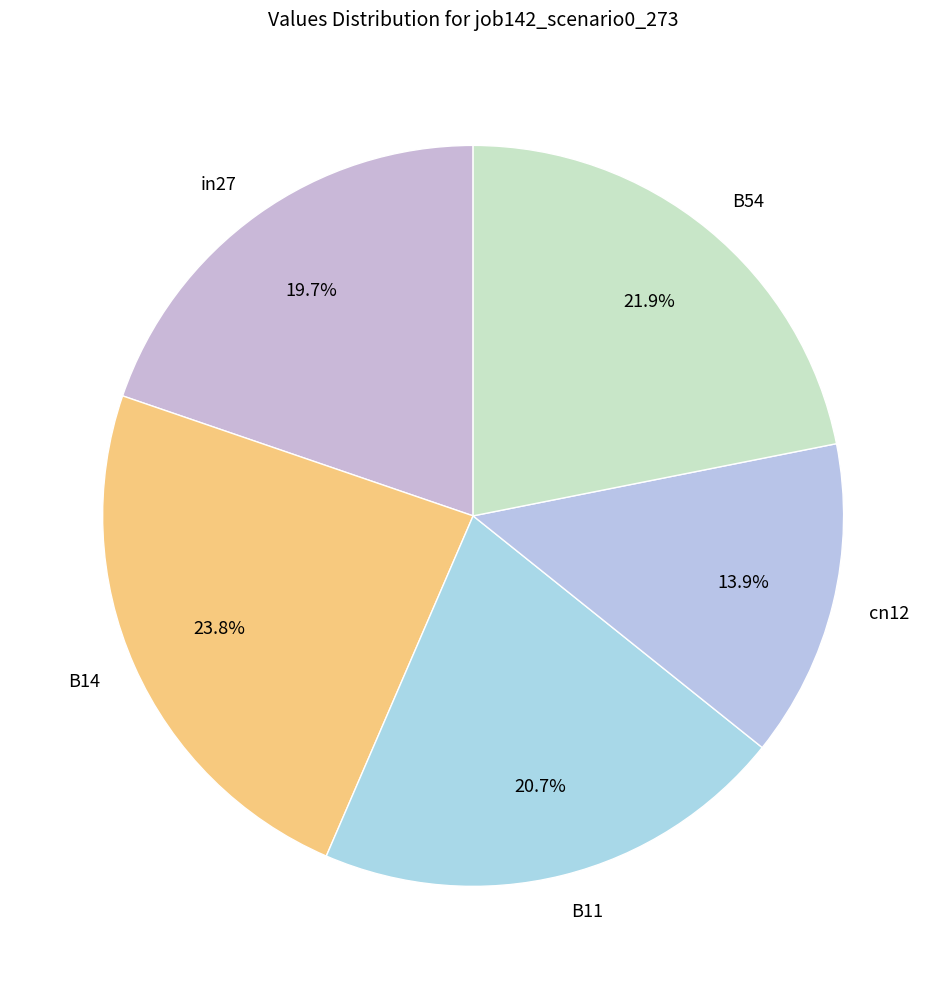

Which has a higher value, in27 or B14?

B14